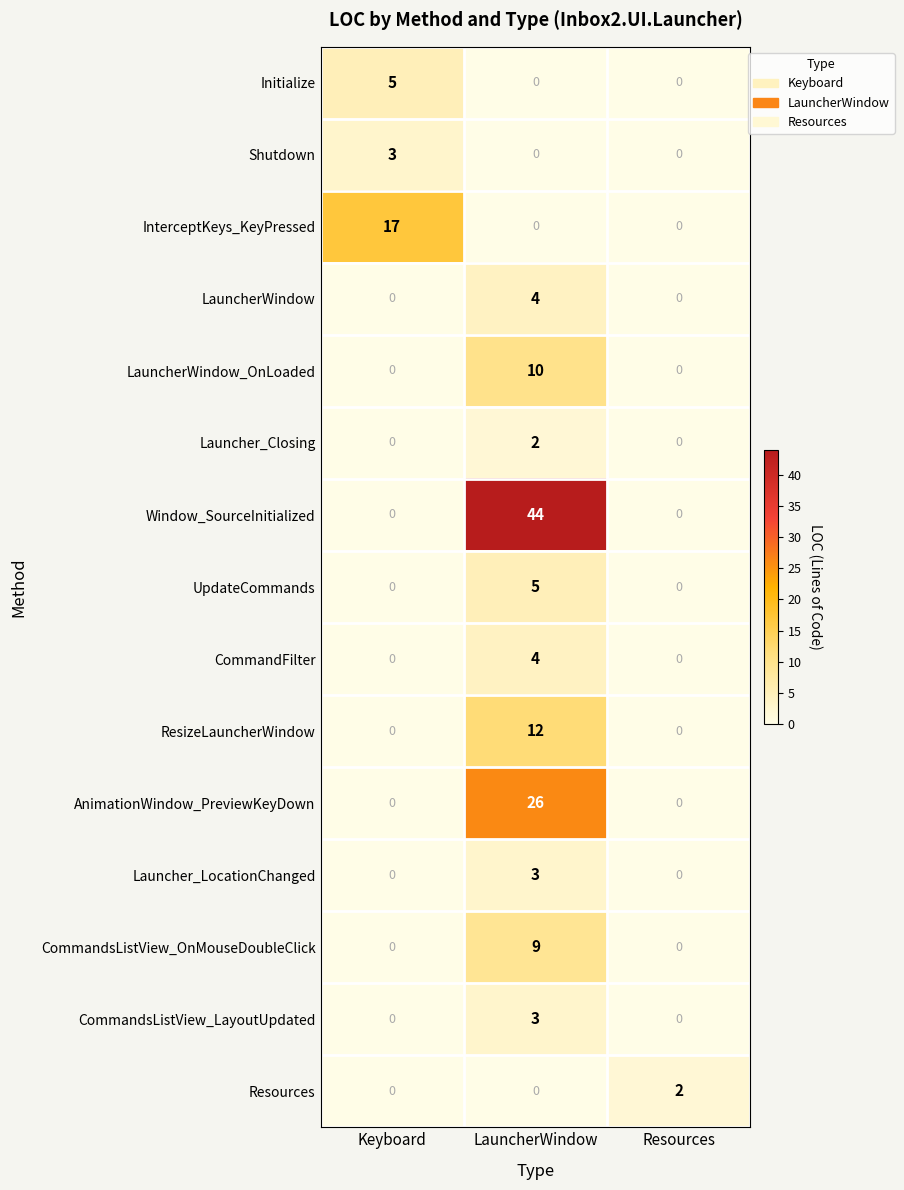

At how many categories does at least one series exceed 18?

1